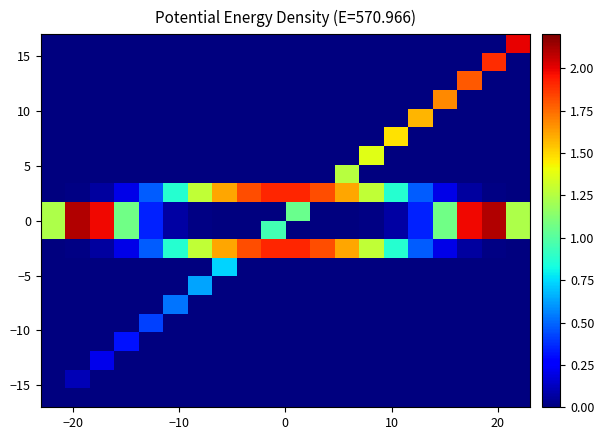

How many categories are shown in the chart?

20